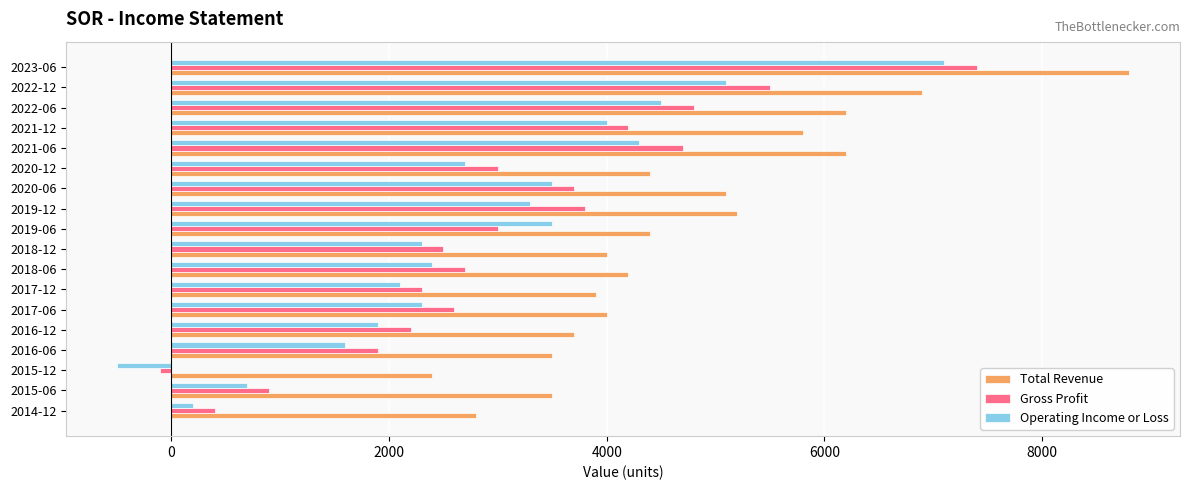

What is the minimum value for Operating Income or Loss?

-500